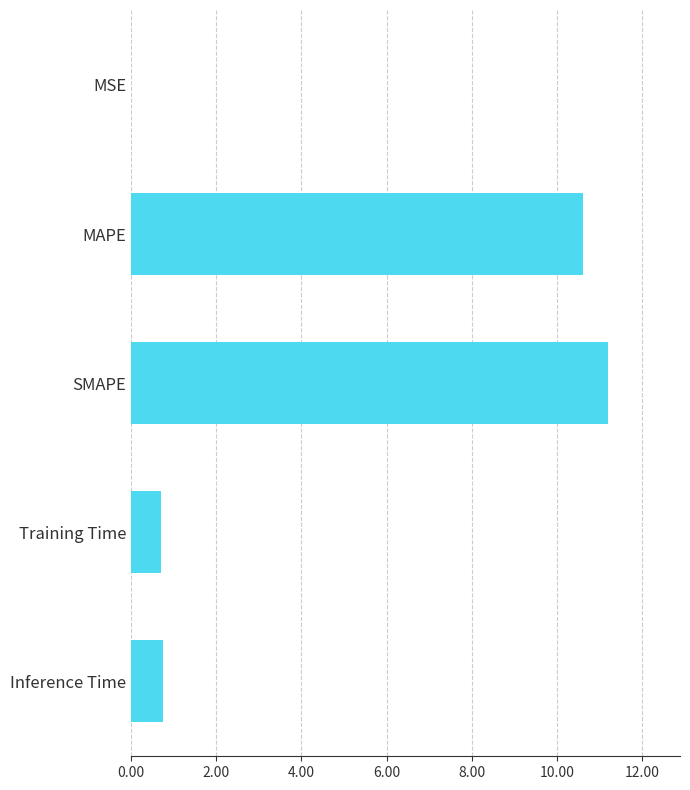

Count the number of data series in this chart.

1